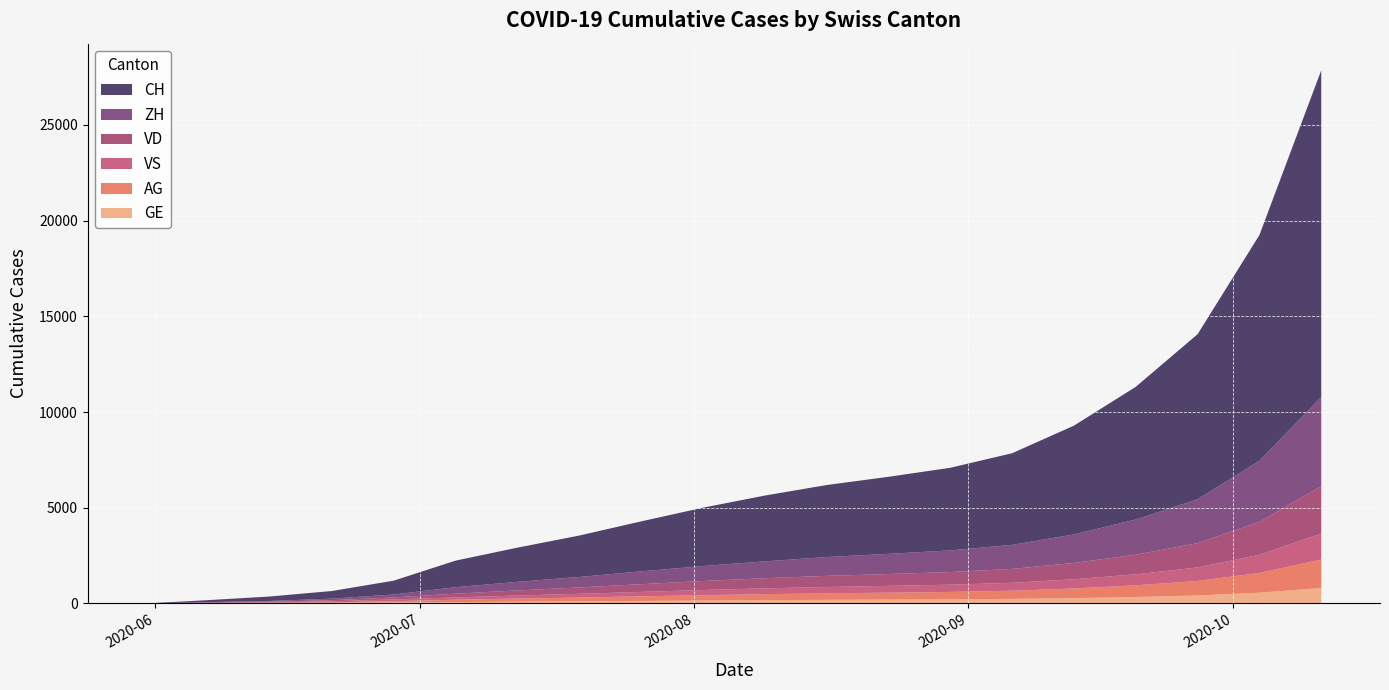

Reading left to right, list all the values displayed in this chart.

CH: 0	107	234	399	722	1388	1786	2164	2611	3049	3438	3762	4026	4317	4786	5684	6930	8621	11795	17067
ZH: 0	23	38	80	153	338	448	546	670	782	879	983	1054	1131	1256	1489	1840	2294	3186	4661
VD: 0	15	27	60	105	195	268	334	403	470	530	581	618	659	727	853	1025	1268	1720	2471
VS: 0	9	27	52	93	120	157	193	231	269	303	331	354	378	413	480	574	706	951	1356
AG: 0	5	16	26	59	125	165	200	240	279	313	340	362	387	427	503	610	759	1031	1490
GE: 0	13	20	31	56	69	89	108	130	152	171	187	200	214	236	278	335	415	561	805